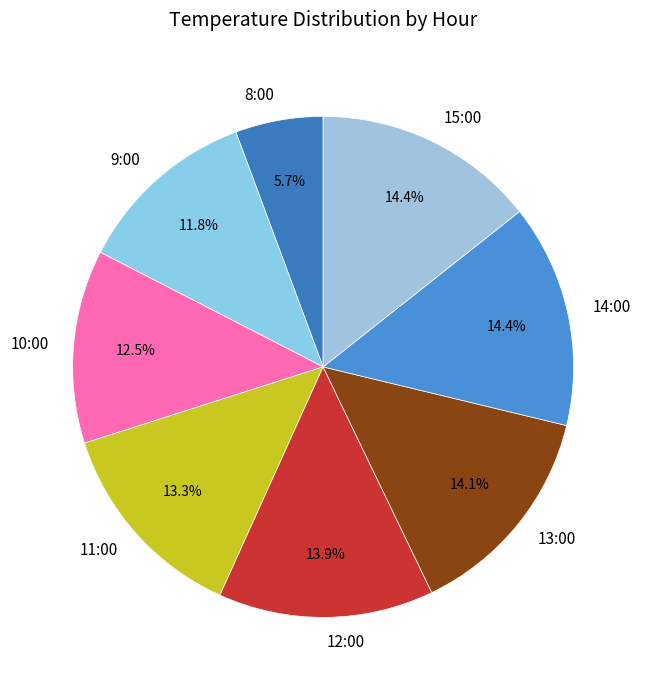

The 15:00 slice represents 29% of the pie. True or false?

False